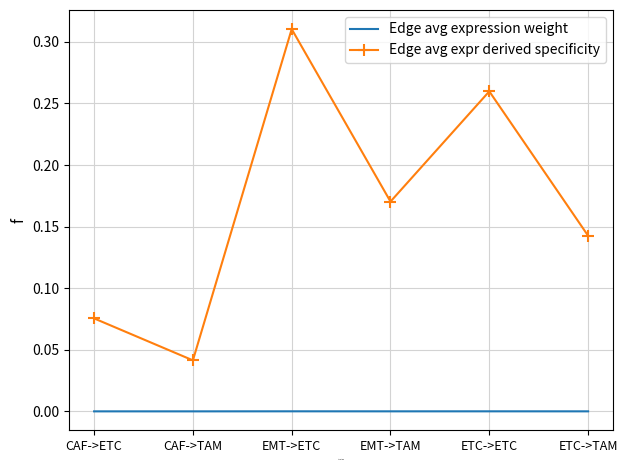

True or false: Edge avg expr derived specificity and Edge avg expression weight cross at least once.

False